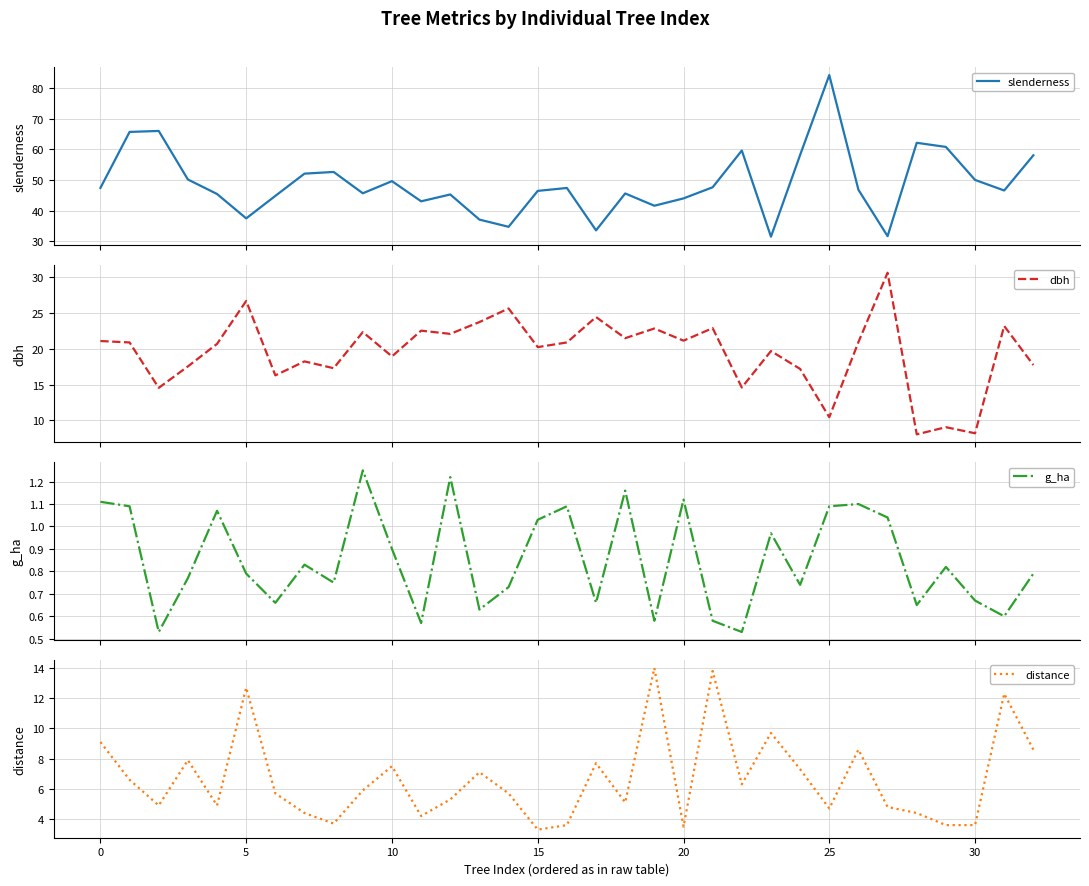

The distance series shows 4.7 at 25. True or false?

True